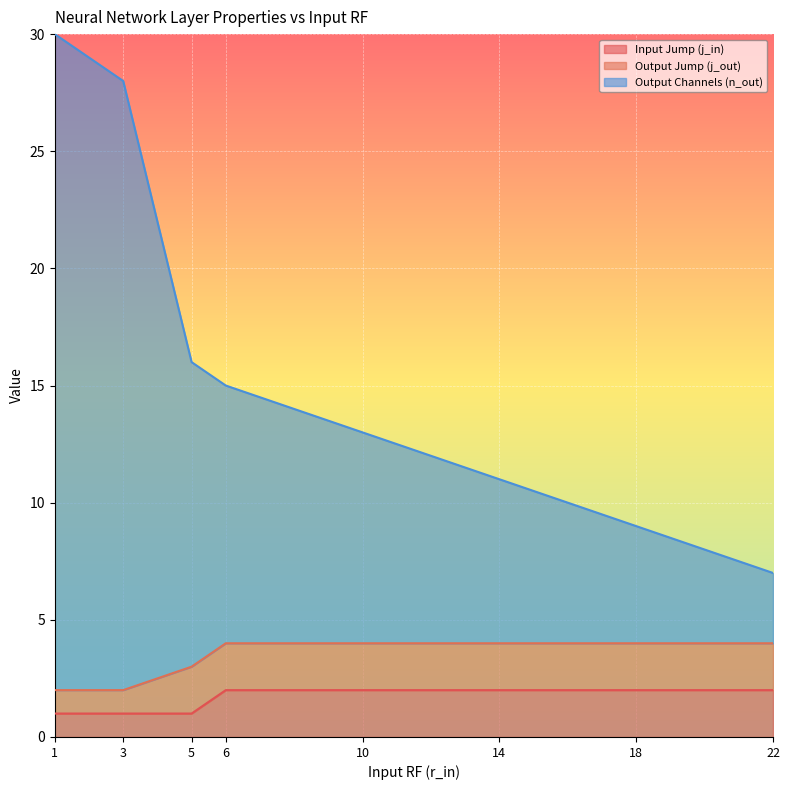

Where is Output Channels (n_out) nearest to the value 18?

5